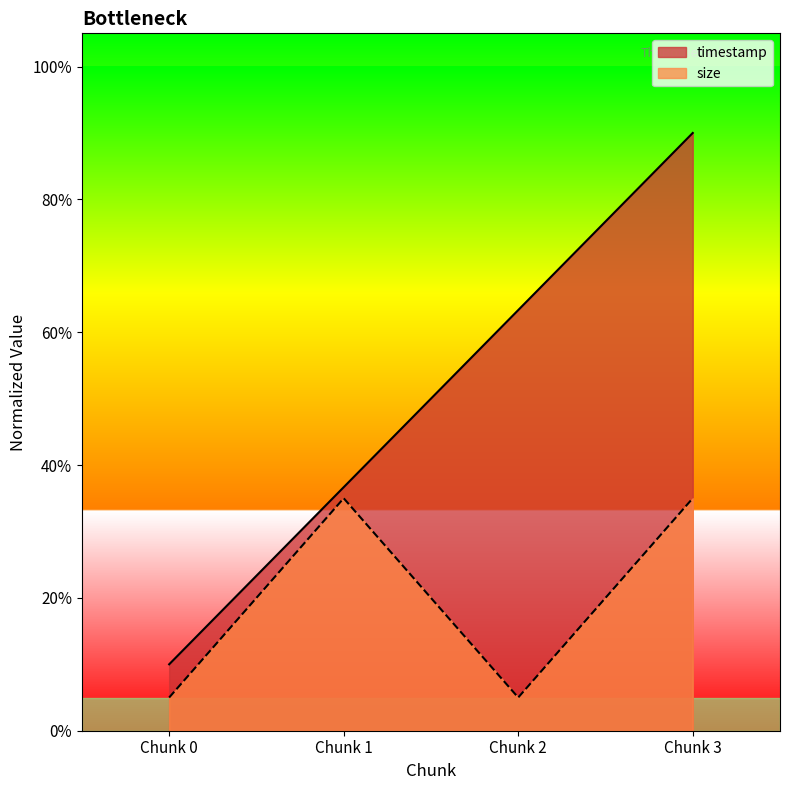

List the series in order of their peak value, highest first.

timestamp, size